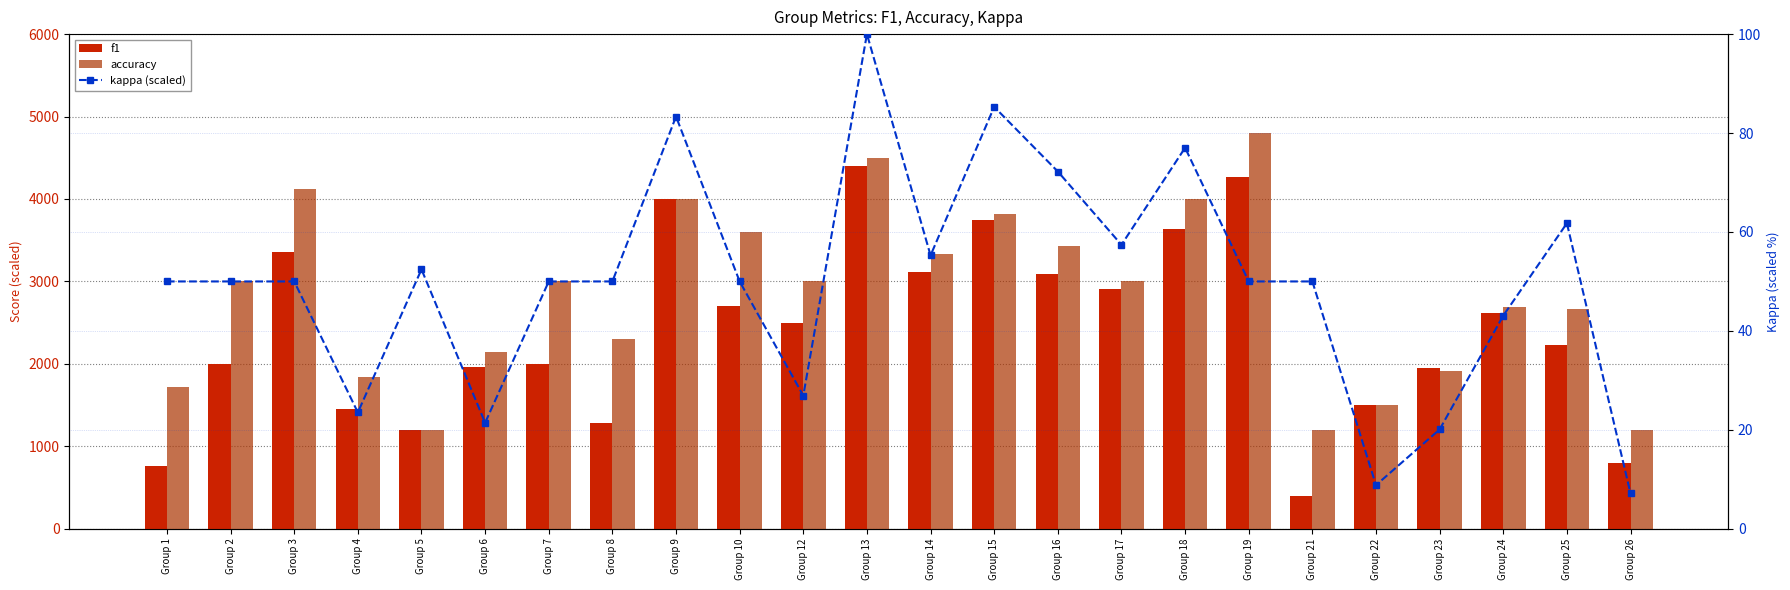

Which category has the highest value in the accuracy series?

Group 19